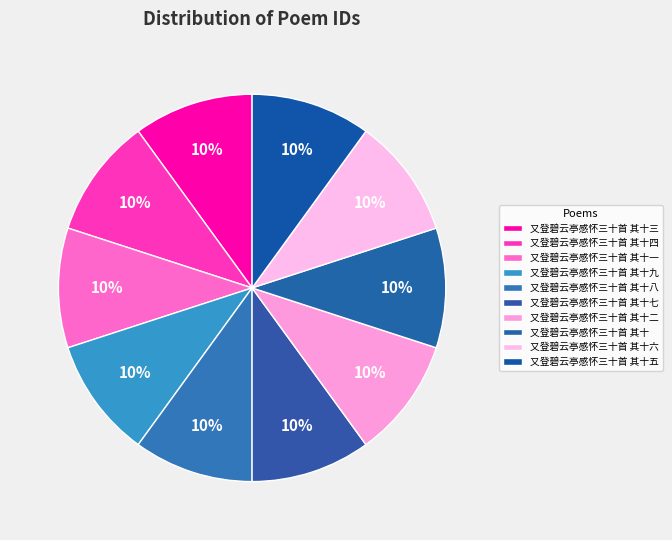

Combined, what portion of the pie is 又登碧云亭感怀三十首 其十六 and 又登碧云亭感怀三十首 其十五?

20.0%